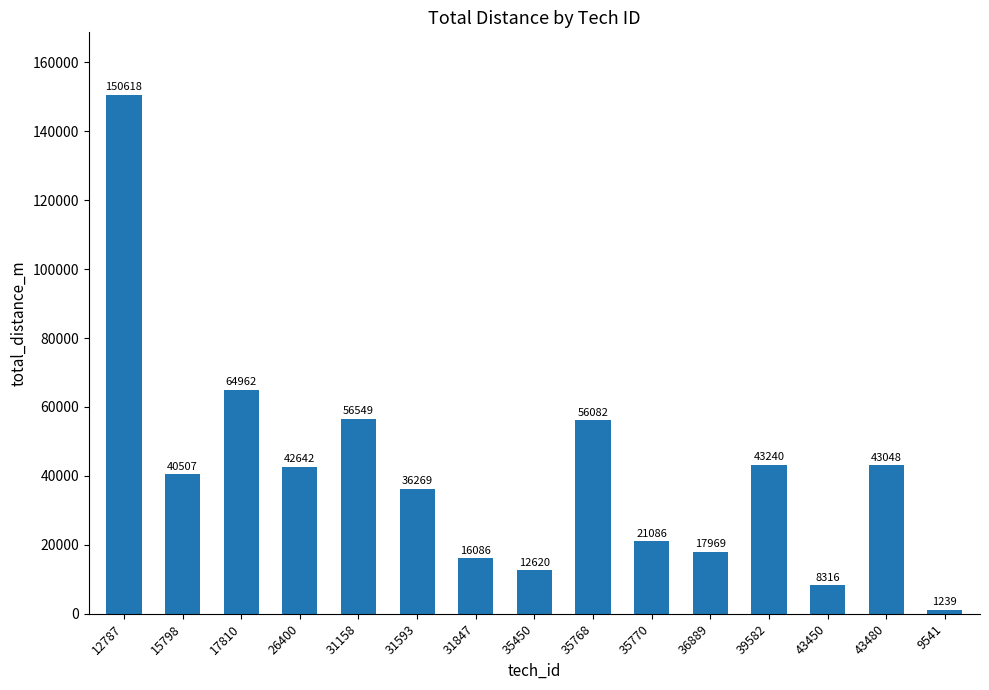

Approximately how many times larger is the value at 31158 compared to 17810?

0.9